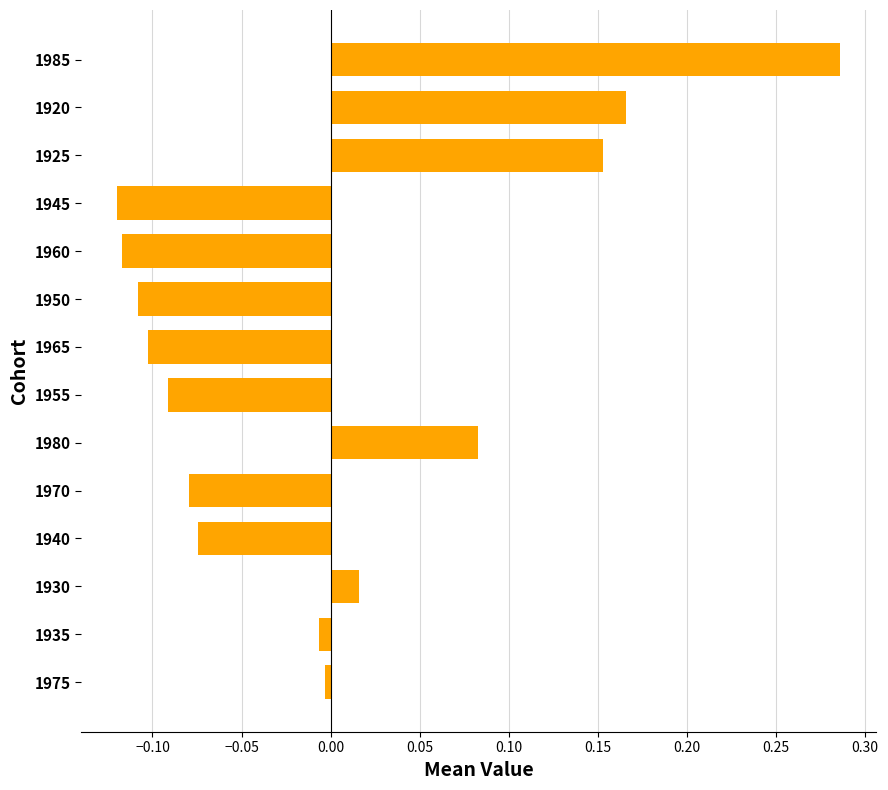

The value at 1955 is -0.1. True or false?

True